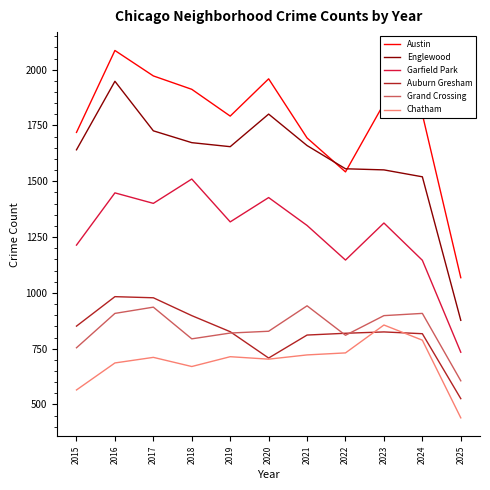

At which label is Englewood closest to 1412?

2024